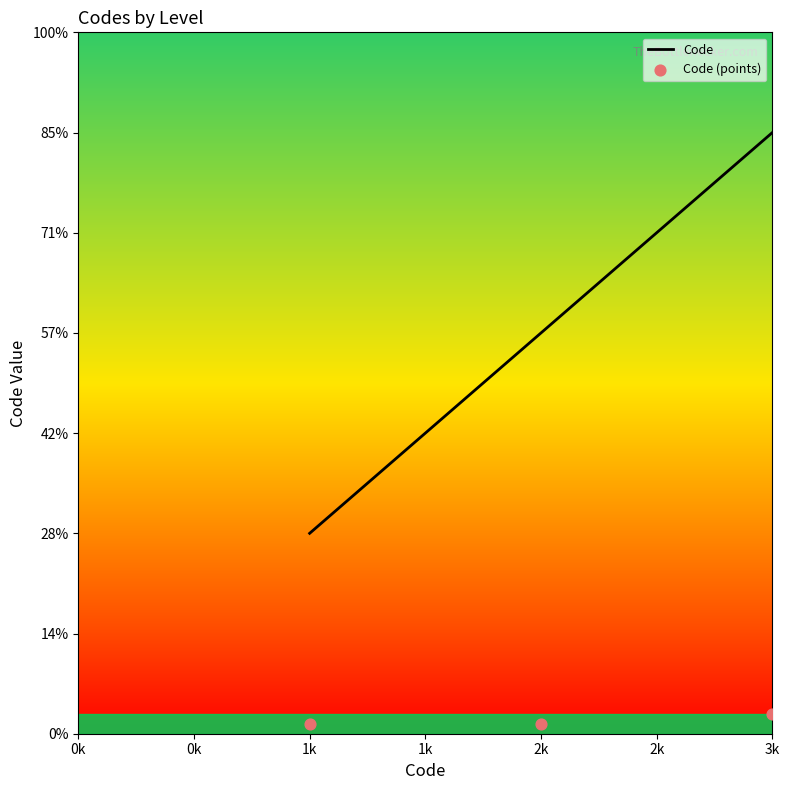

Which series has the widest spread of Y values?

Code